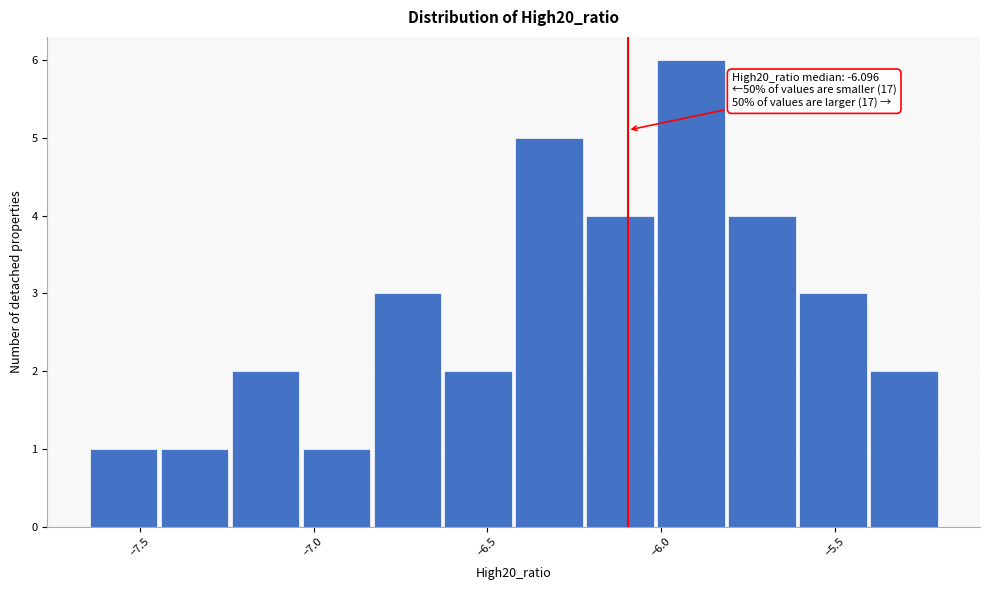

Over which range of the x-axis is the bar tallest?

-6.00 to -5.80